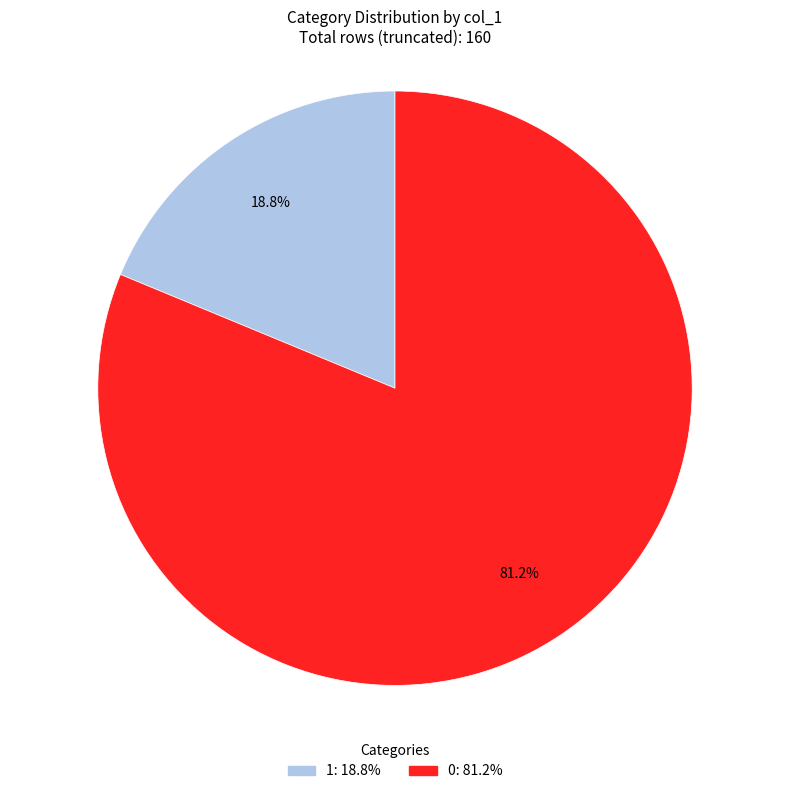

What is the smallest slice in the pie chart?

1